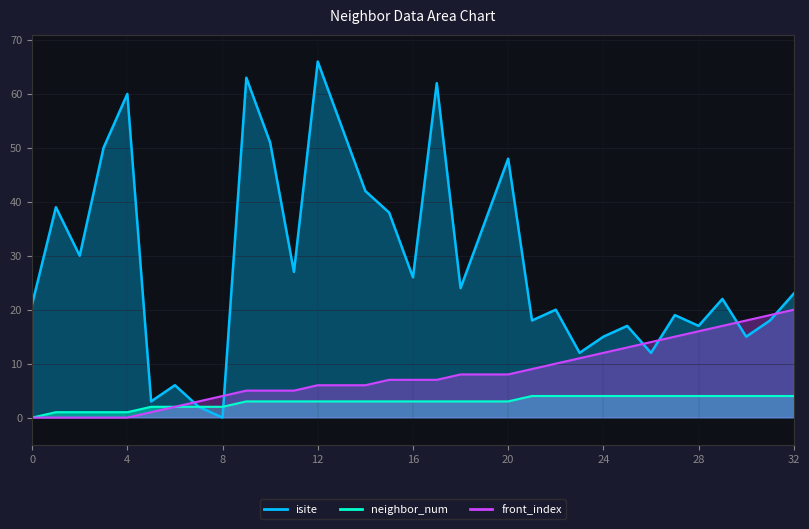

The value of isite at 13 is 73. True or false?

False